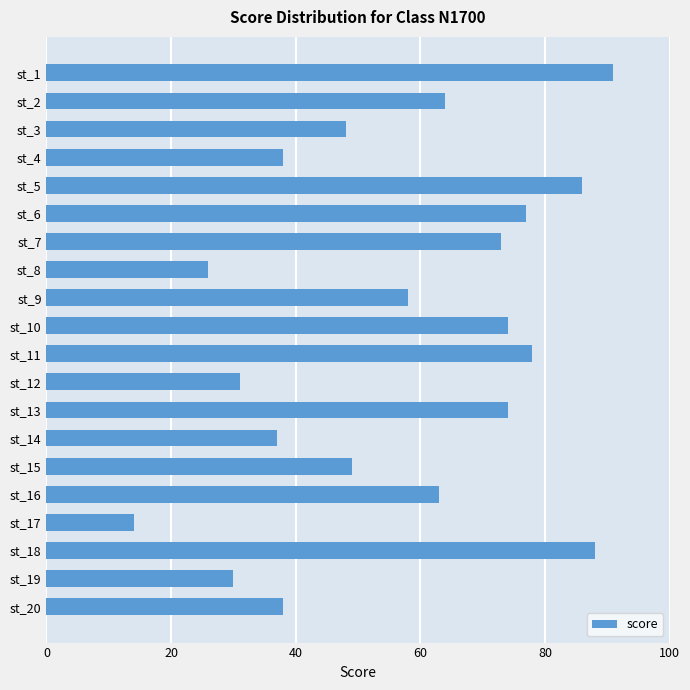

Does the chart contain any negative values?

No